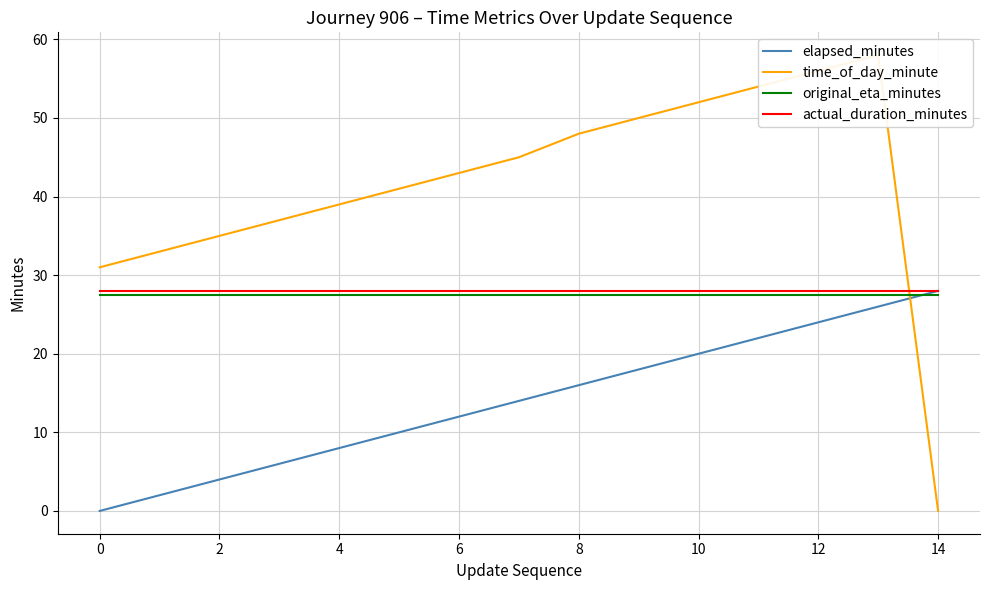

Rank the series by their maximum value, from highest to lowest.

time_of_day_minute, elapsed_minutes, actual_duration_minutes, original_eta_minutes